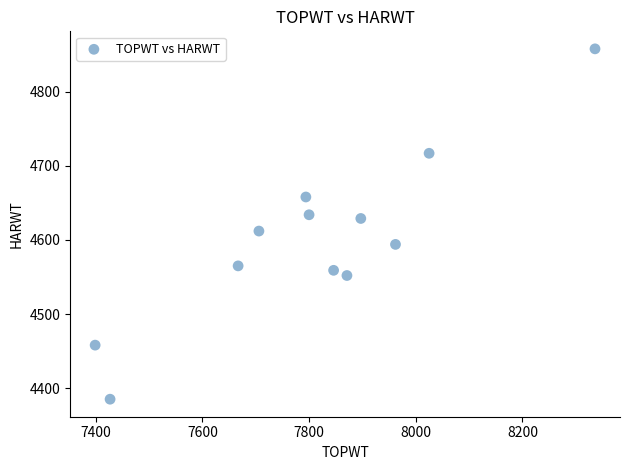

What is the average Y value?

4602